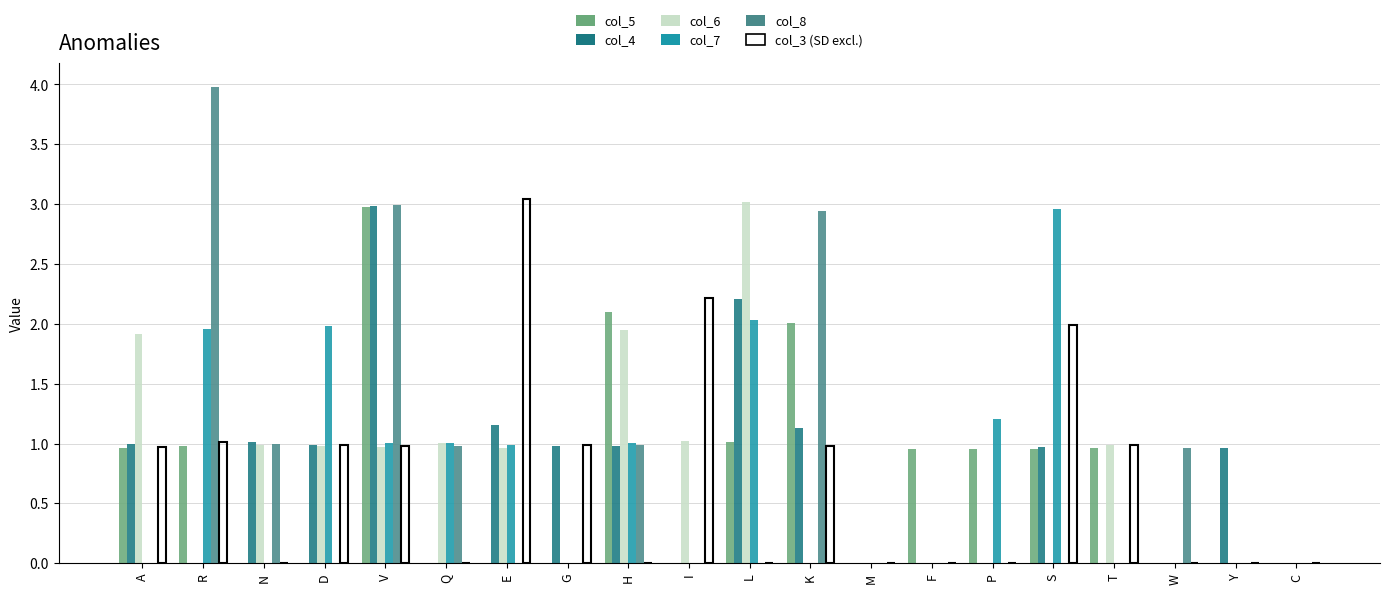

What is the greatest value displayed?

4.0